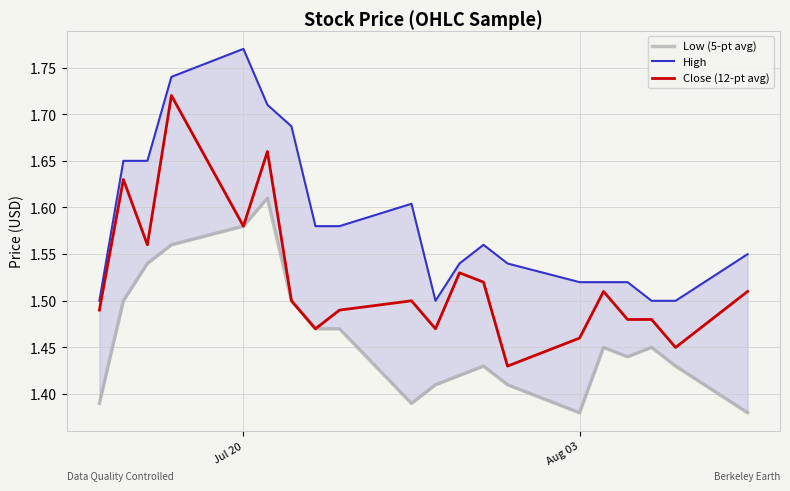

Rank the series by their average value, from highest to lowest.

High, Close (12-pt avg), Low (5-pt avg)